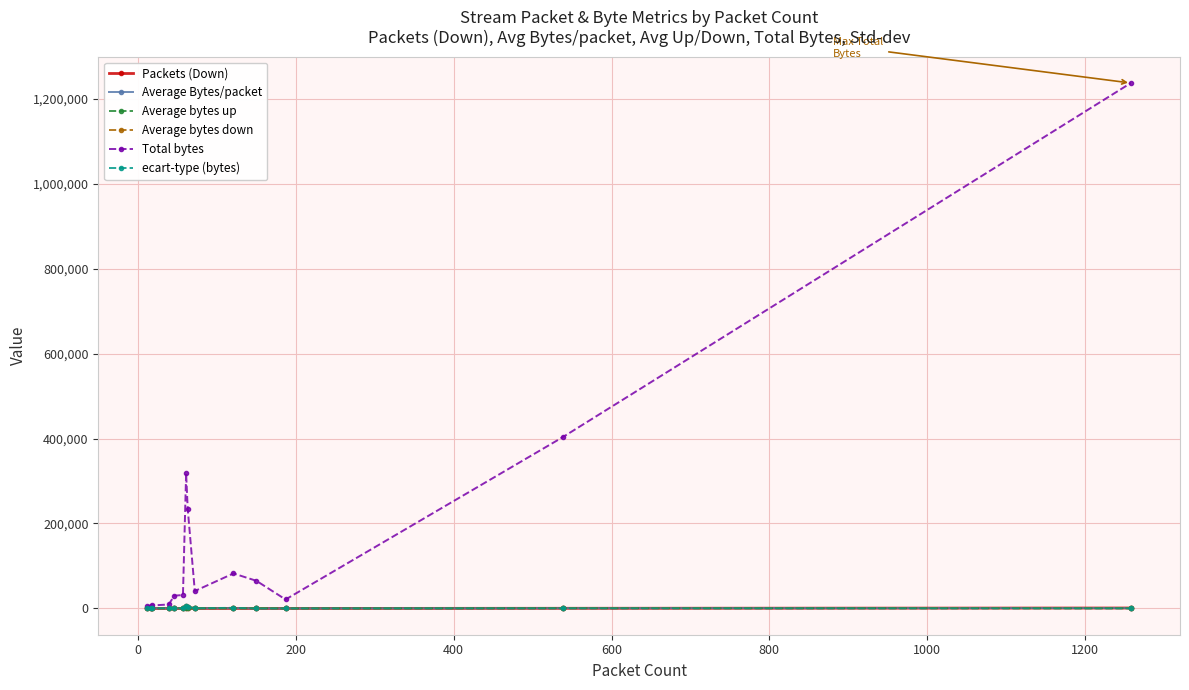

True or false: Average Bytes/packet has more than 0 points higher than both neighbors.

True